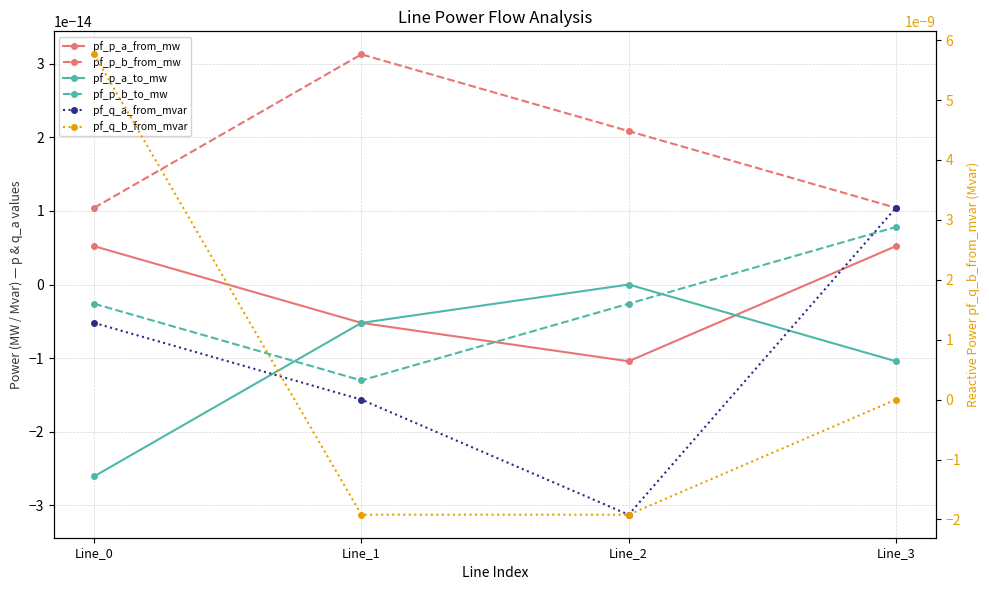

Which series has the largest total across all categories?

pf_q_b_from_mvar